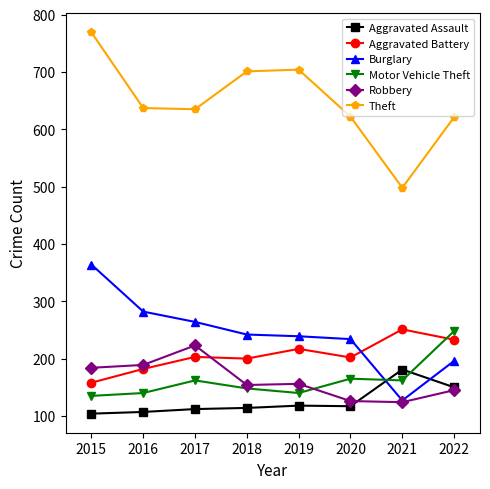

What is the maximum value shown in the chart?

769